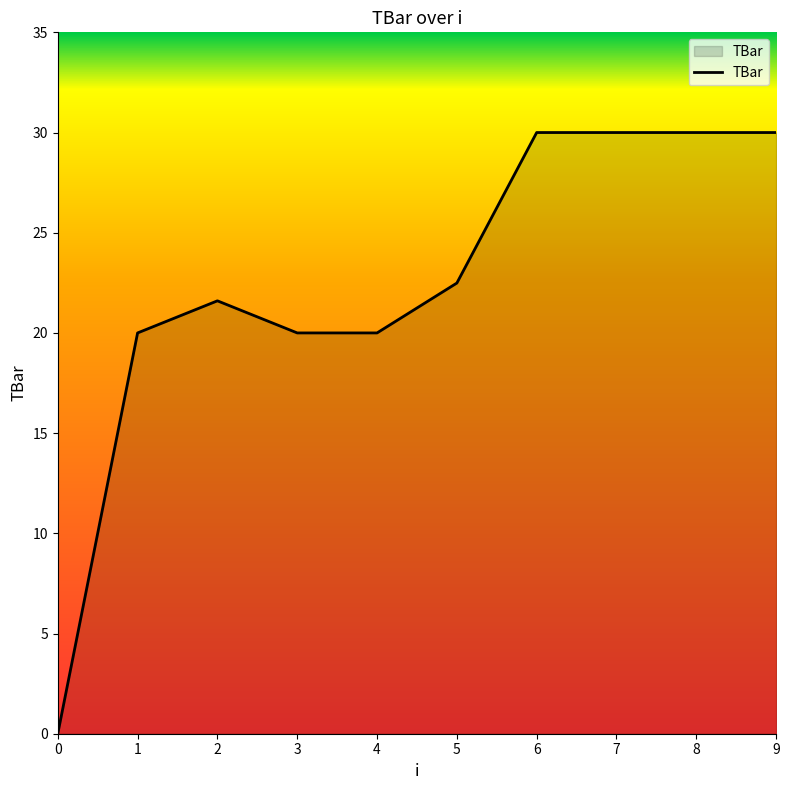

The chart shows a value of 14.9 at 6. True or false?

False